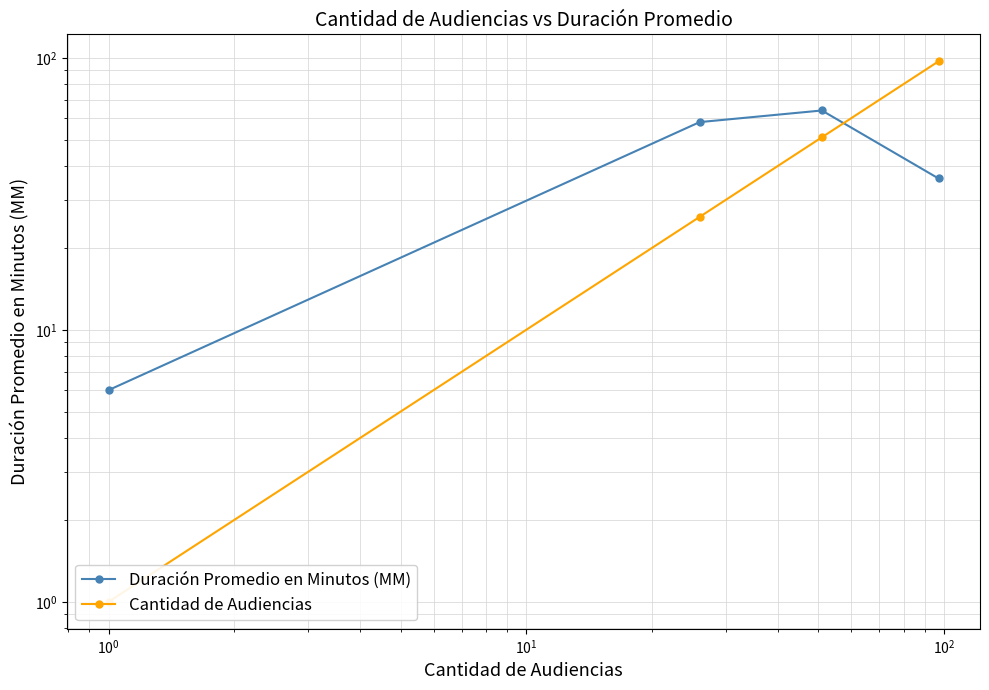

What is the value of the Cantidad de Audiencias point at the 2nd from the left?

26